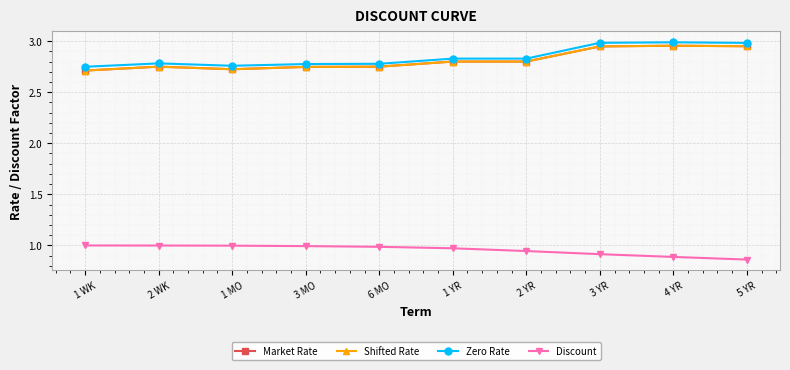

Which series has the largest total across all categories?

Zero Rate